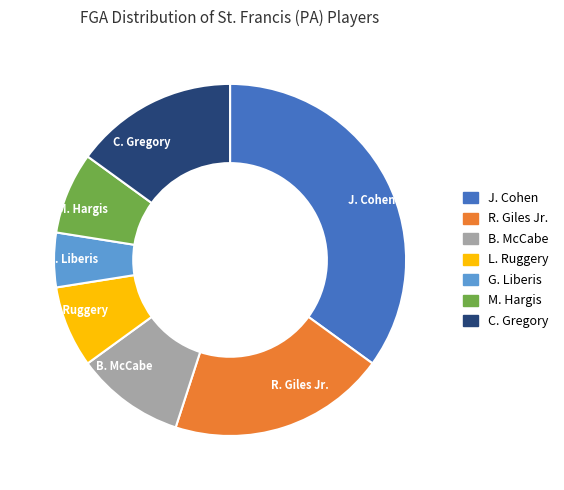

Is it true that L. Ruggery is 19% of the pie?

False